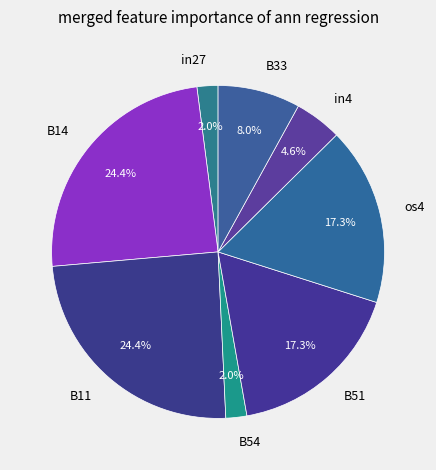

Between B51 and B33, which is larger?

B51